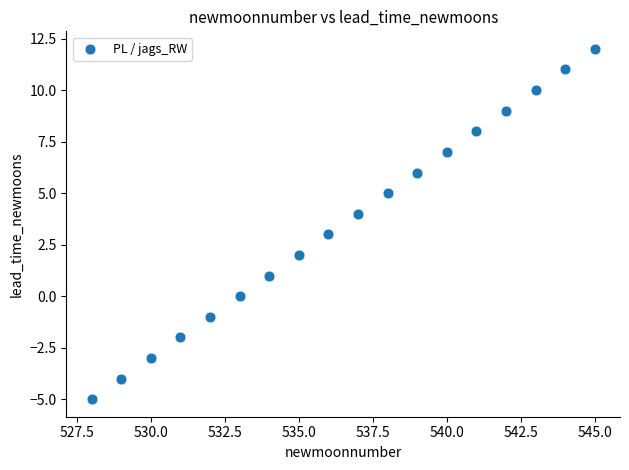

What is the range of Y values (max minus min)?

17